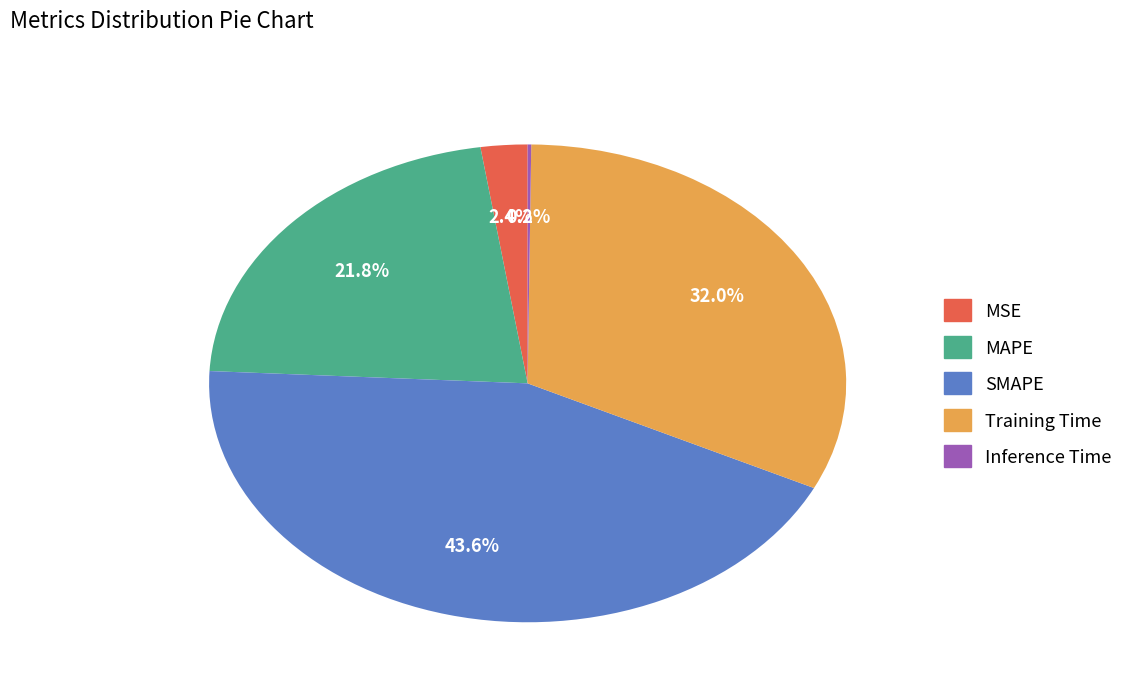

To the nearest percent, what percentage of the pie is SMAPE?

44%